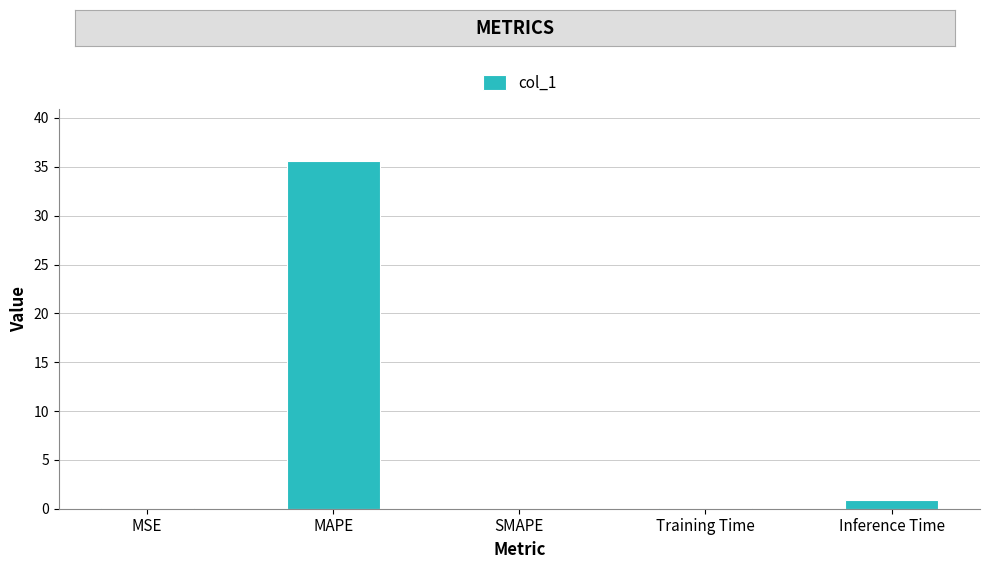

True or false: the data shows 0.1 at Training Time.

True